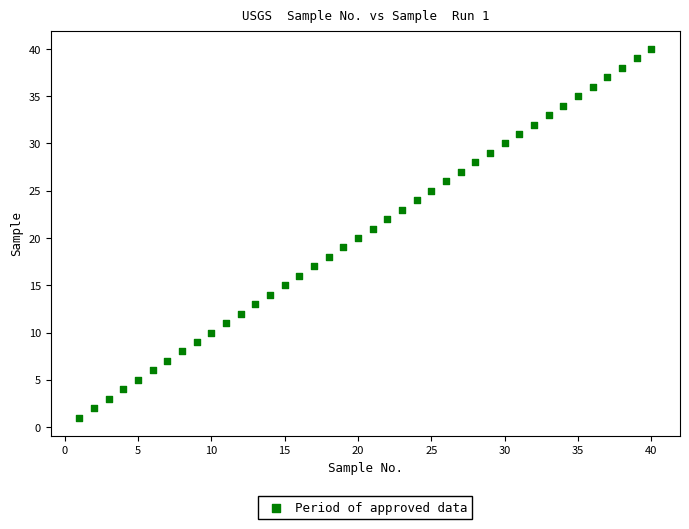

What is the range of X values (max minus min)?

39